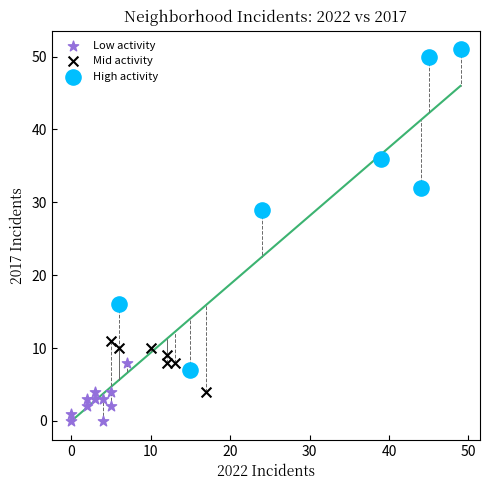

What are all the series names shown in the legend?

Low activity, Mid activity, High activity